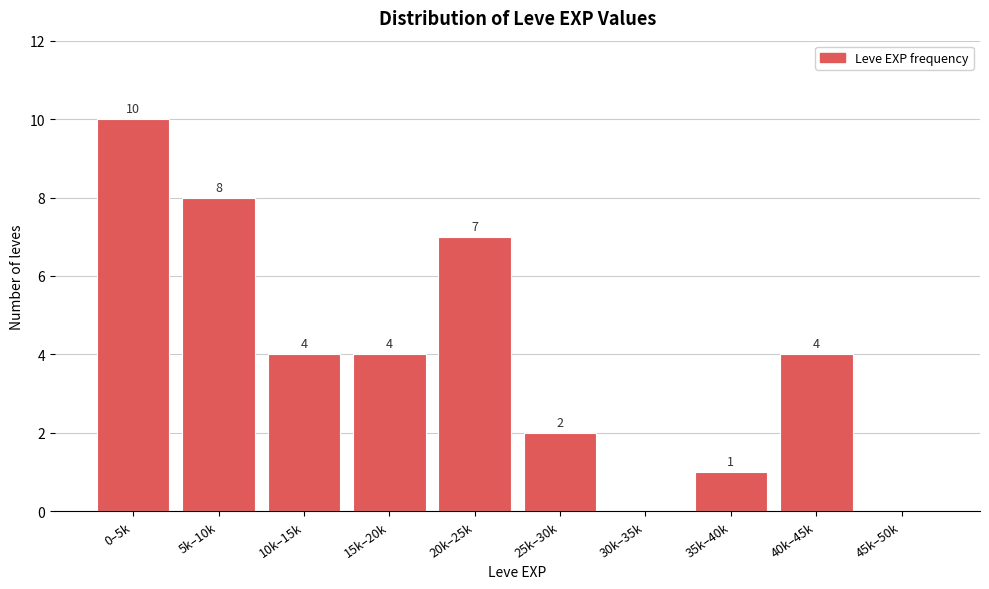

Reading left to right, transcribe all the data shown in this chart.

0–5k=10	5k–10k=8	10k–15k=4	15k–20k=4	20k–25k=7	25k–30k=2	30k–35k=0	35k–40k=1	40k–45k=4	45k–50k=0